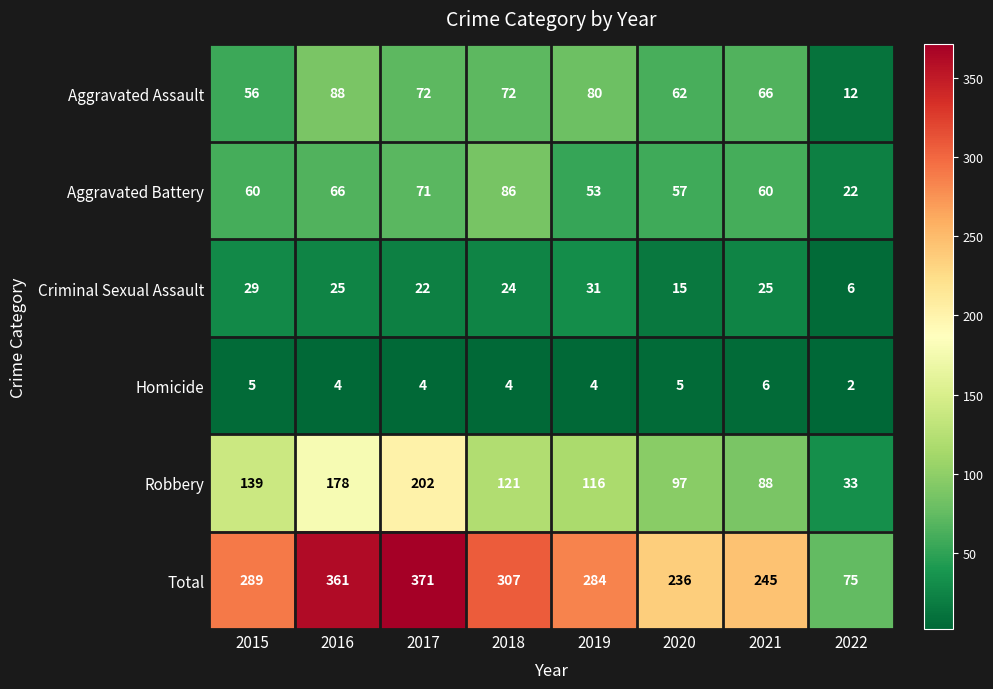

What is the greatest value displayed?

371